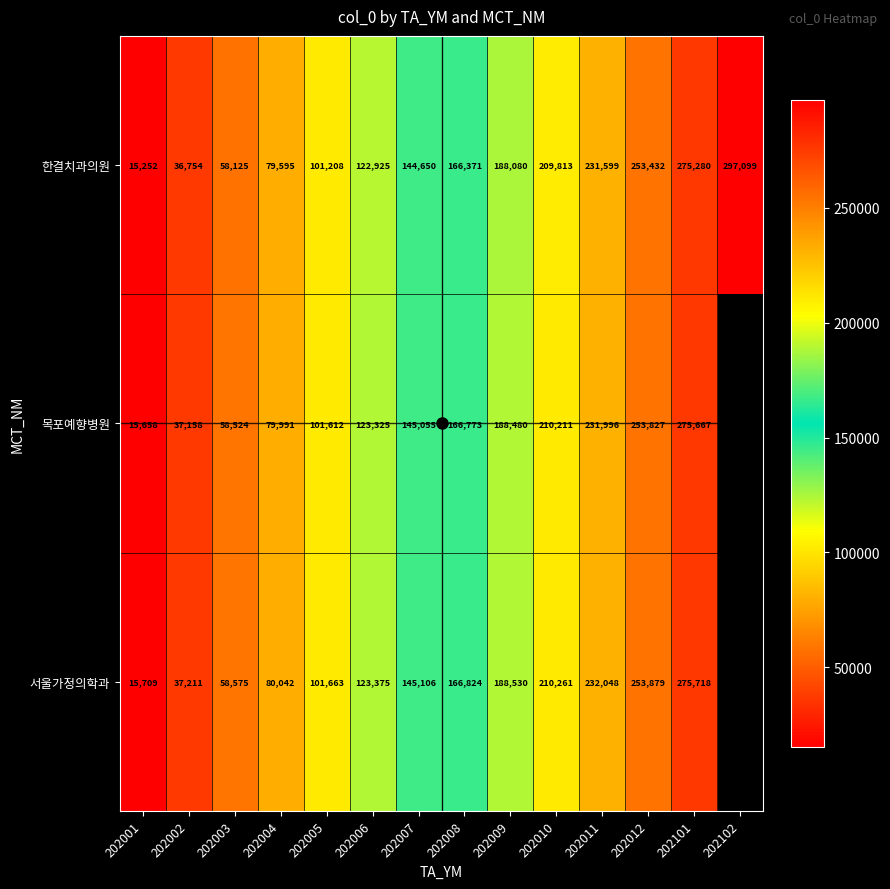

Count the number of data series in this chart.

3